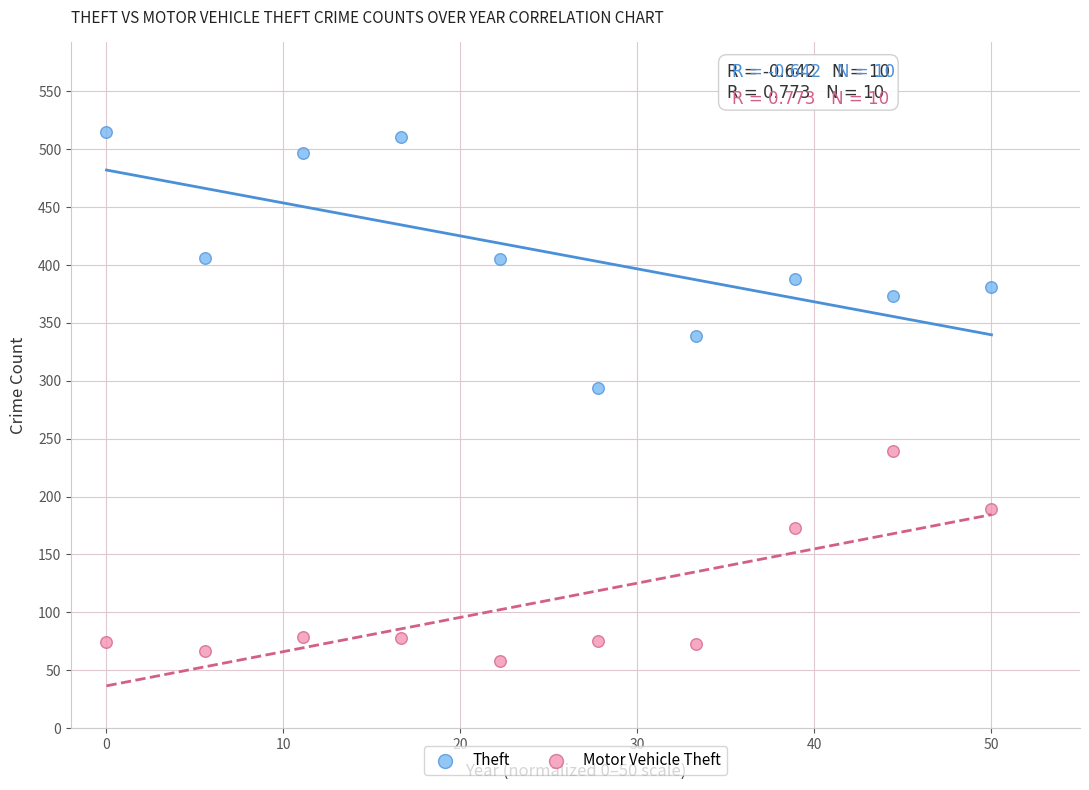

Across all series, what Y value is closest to 286?

294